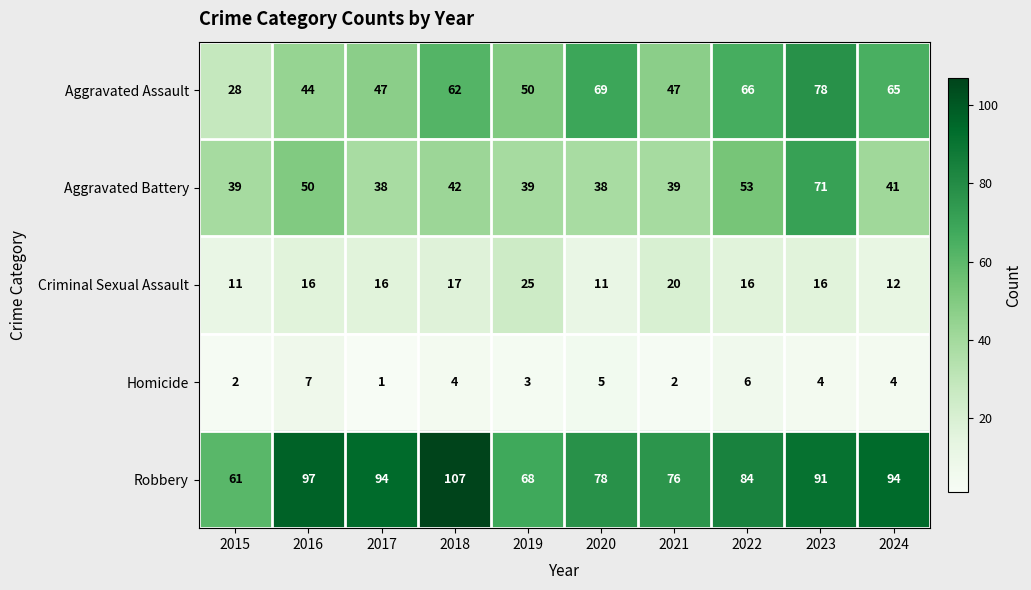

Read the Aggravated Battery value at 2022, to the nearest 10.

50